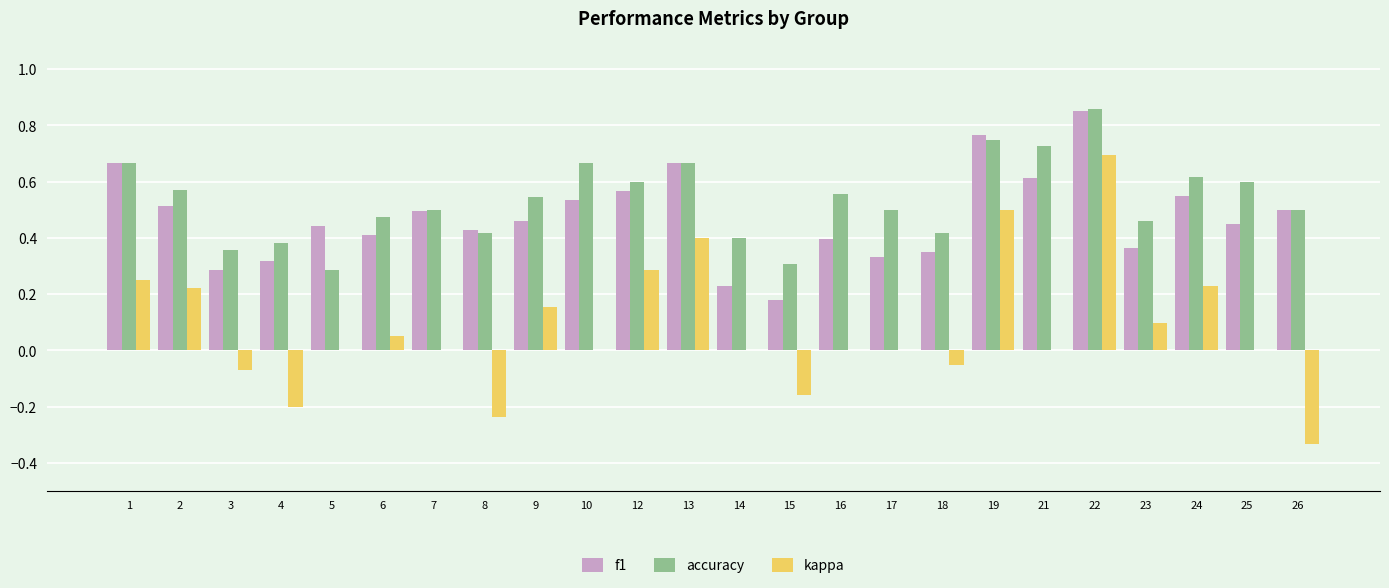

The f1 series shows 0.7 at 13. True or false?

True